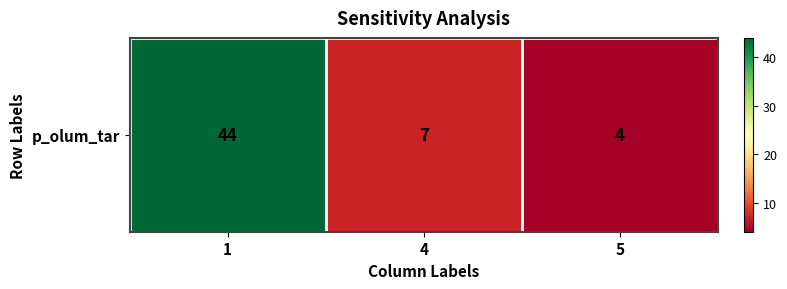

Reading left to right, extract all data points from this chart.

1=44	4=7	5=4